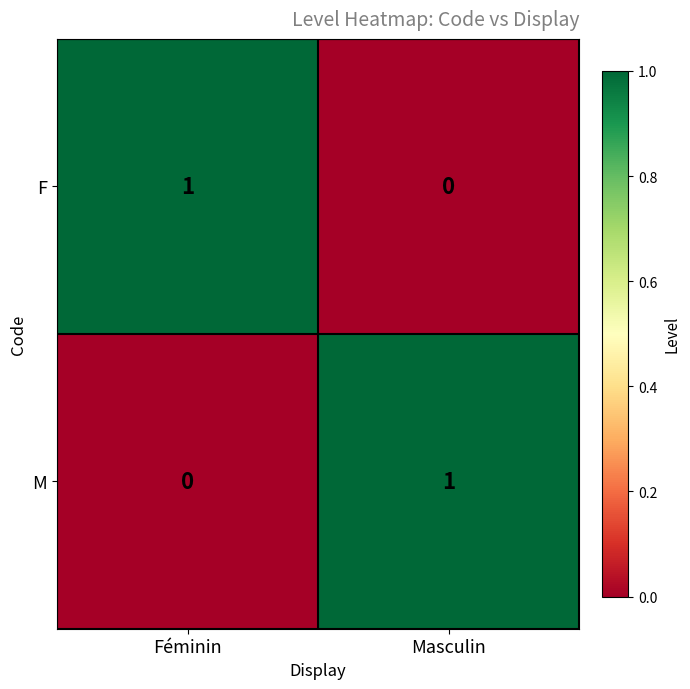

At which label does M reach its peak?

Masculin